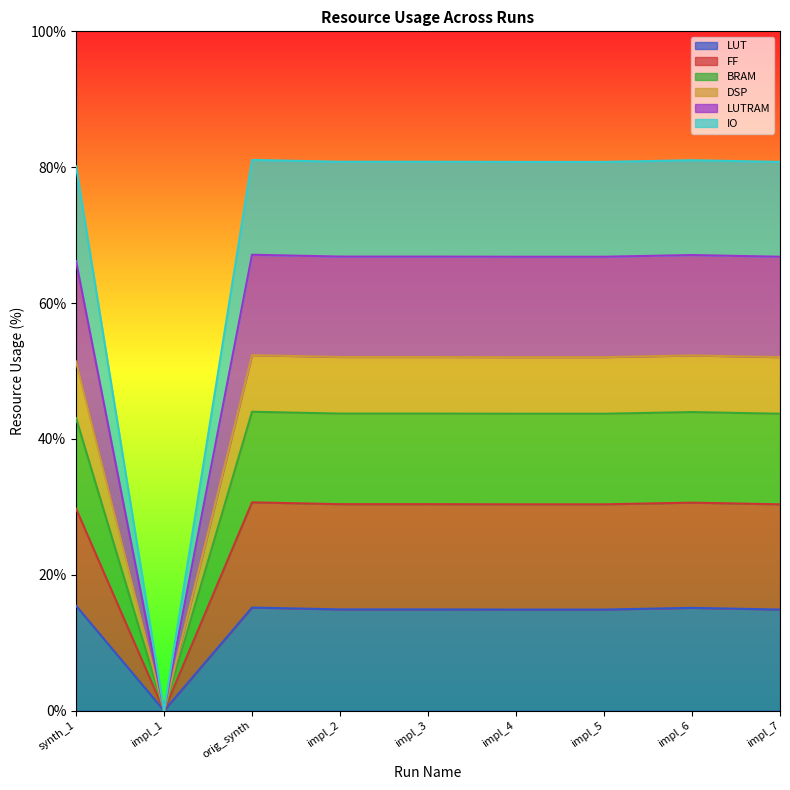

How many lines are shown in the chart?

6